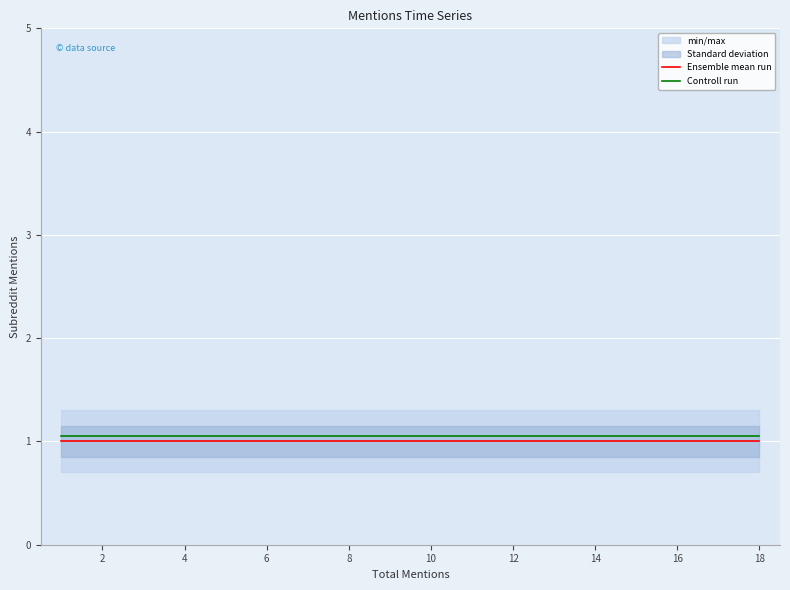

True or false: Ensemble mean run and Controll run intersect in this chart.

False